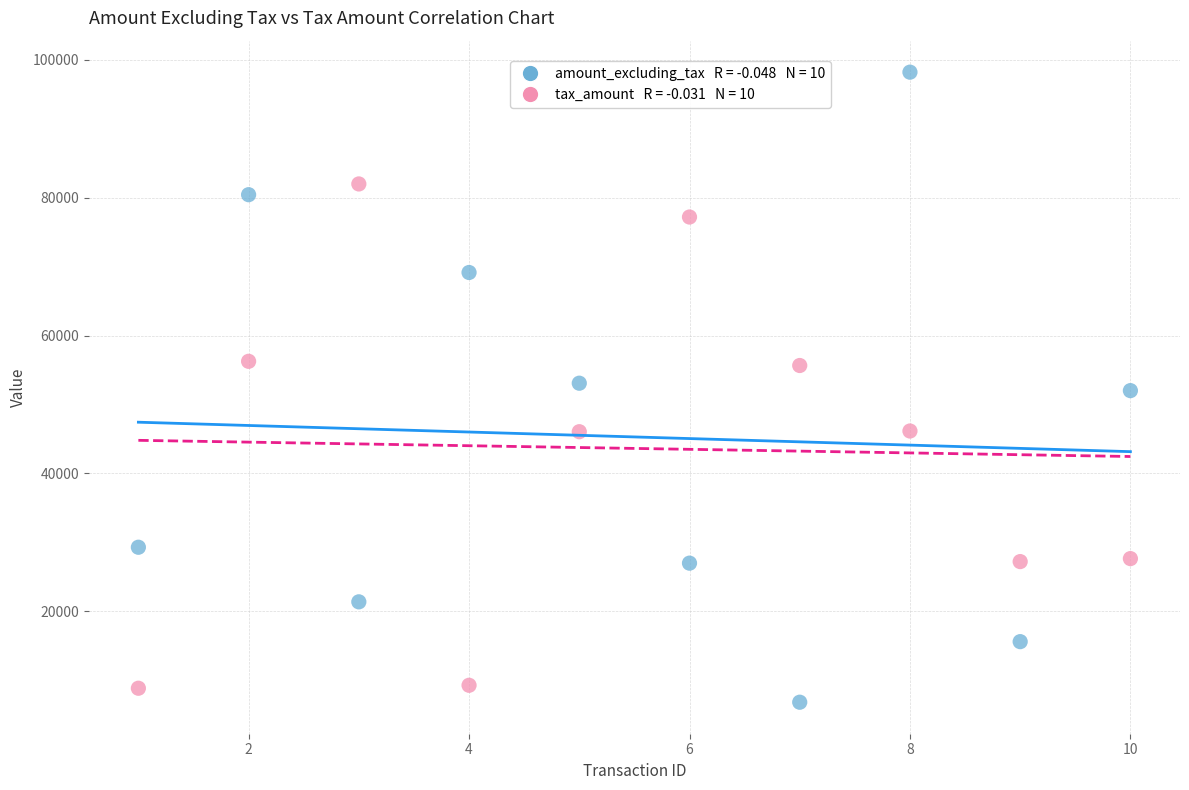

Across all data points, what is the range of X values (max minus min)?

9